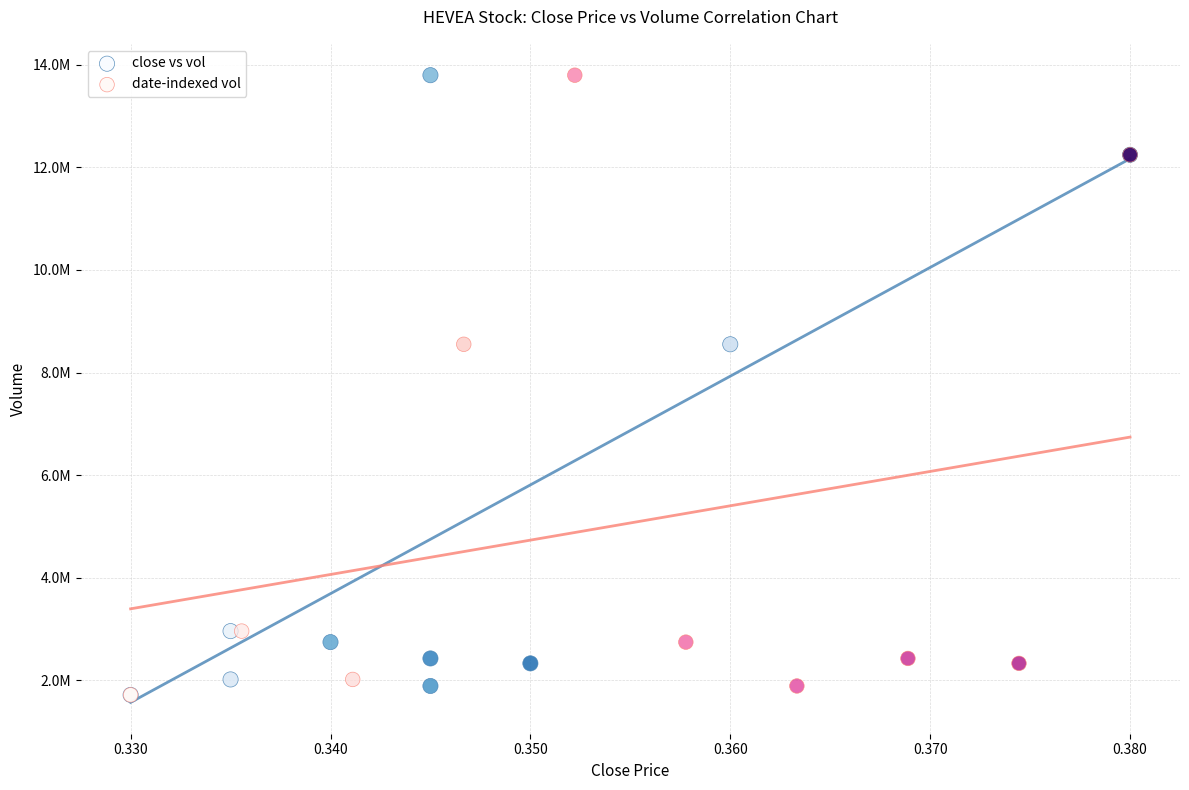

What are all the series names shown in the legend?

close vs vol, date-indexed vol